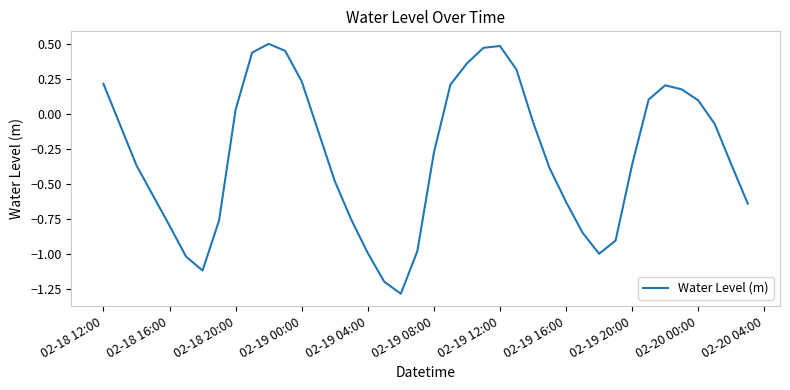

What is the difference between the maximum and minimum values?

1.8